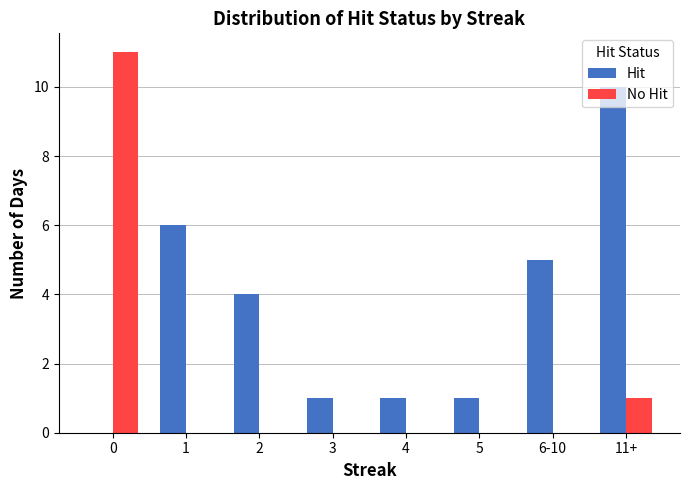

Which series changed the most between 2 and 3?

Hit